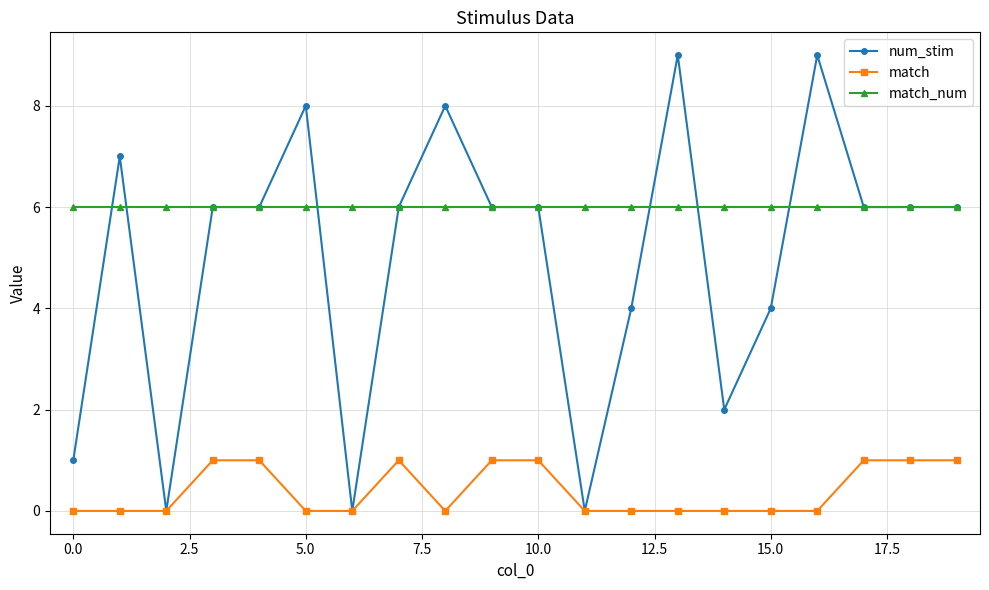

What is the value of the match point at the 5th from the left?

1